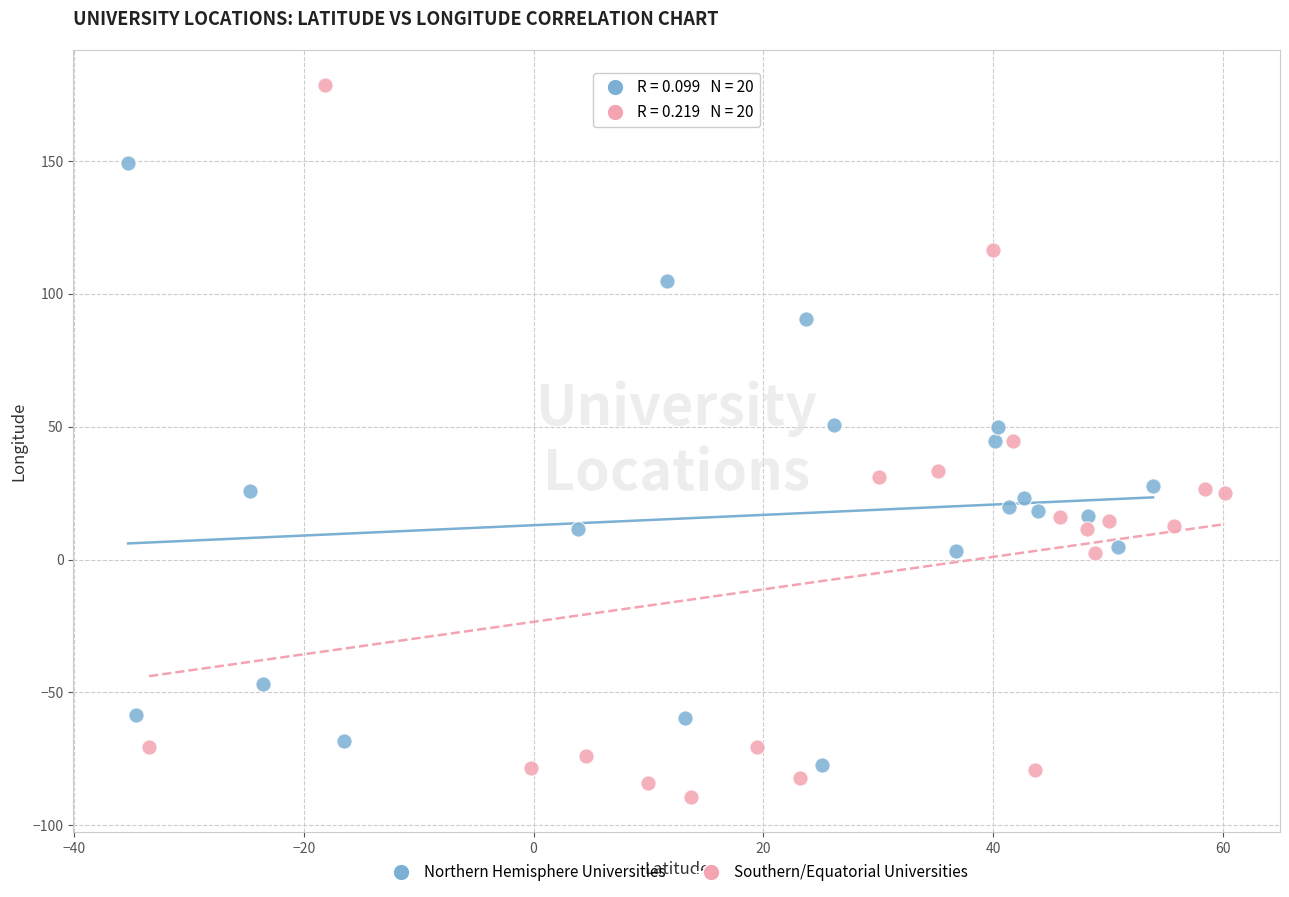

Which series reaches the maximum Y coordinate?

Southern/Equatorial Universities